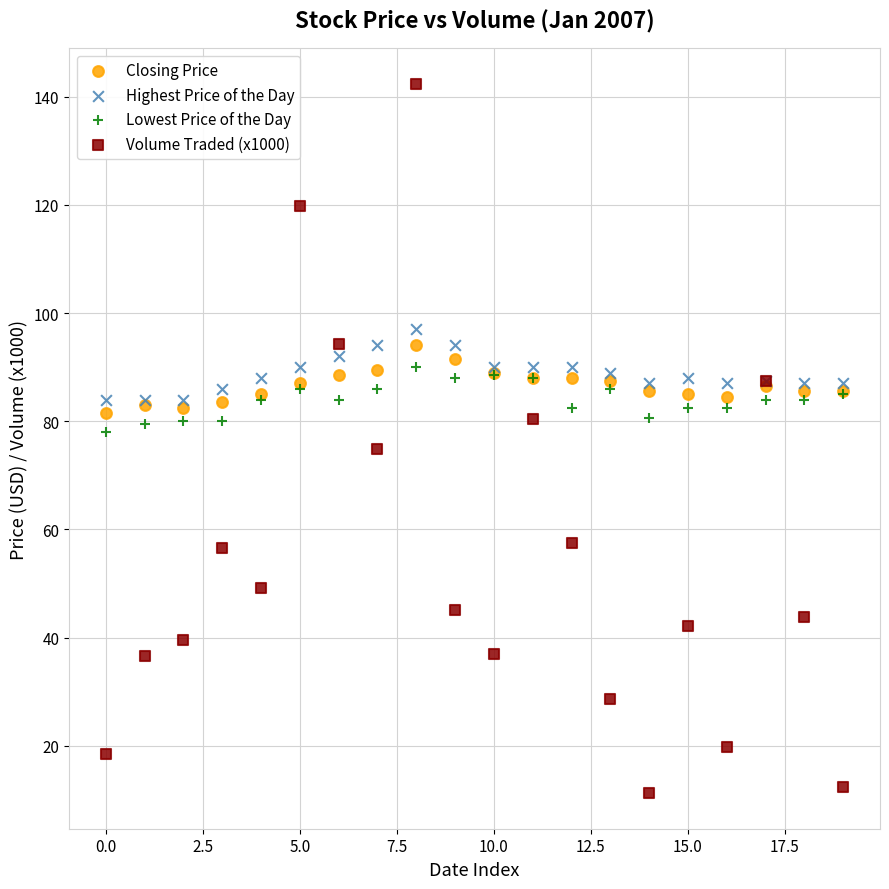

Which series reaches the maximum Y coordinate?

Volume Traded (x1000)